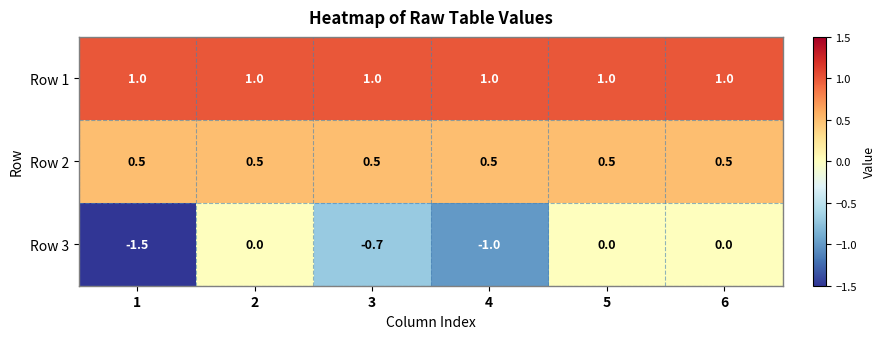

Reading left to right, what are all the values shown in this chart?

Row 1: 1.0	1.0	1.0	1.0	1.0	1.0
Row 2: 0.5	0.5	0.5	0.5	0.5	0.5
Row 3: -1.5	0.0	-0.7	-1.0	0.0	0.0